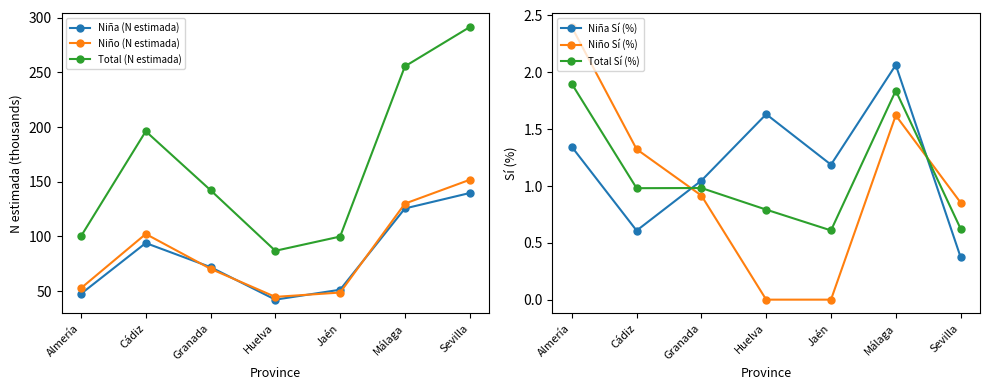

What is the label of the 5th point from the right?

Granada